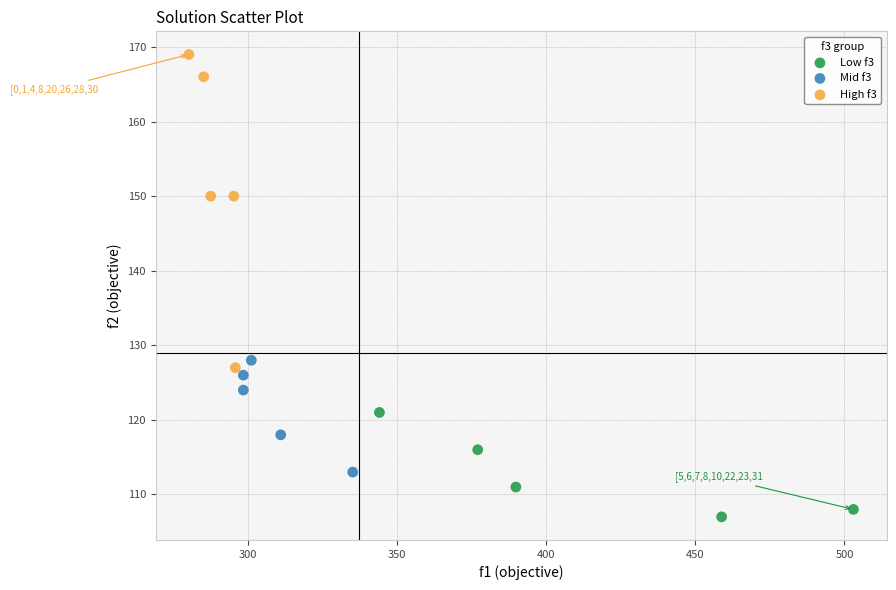

Which series has the widest spread of Y values?

High f3